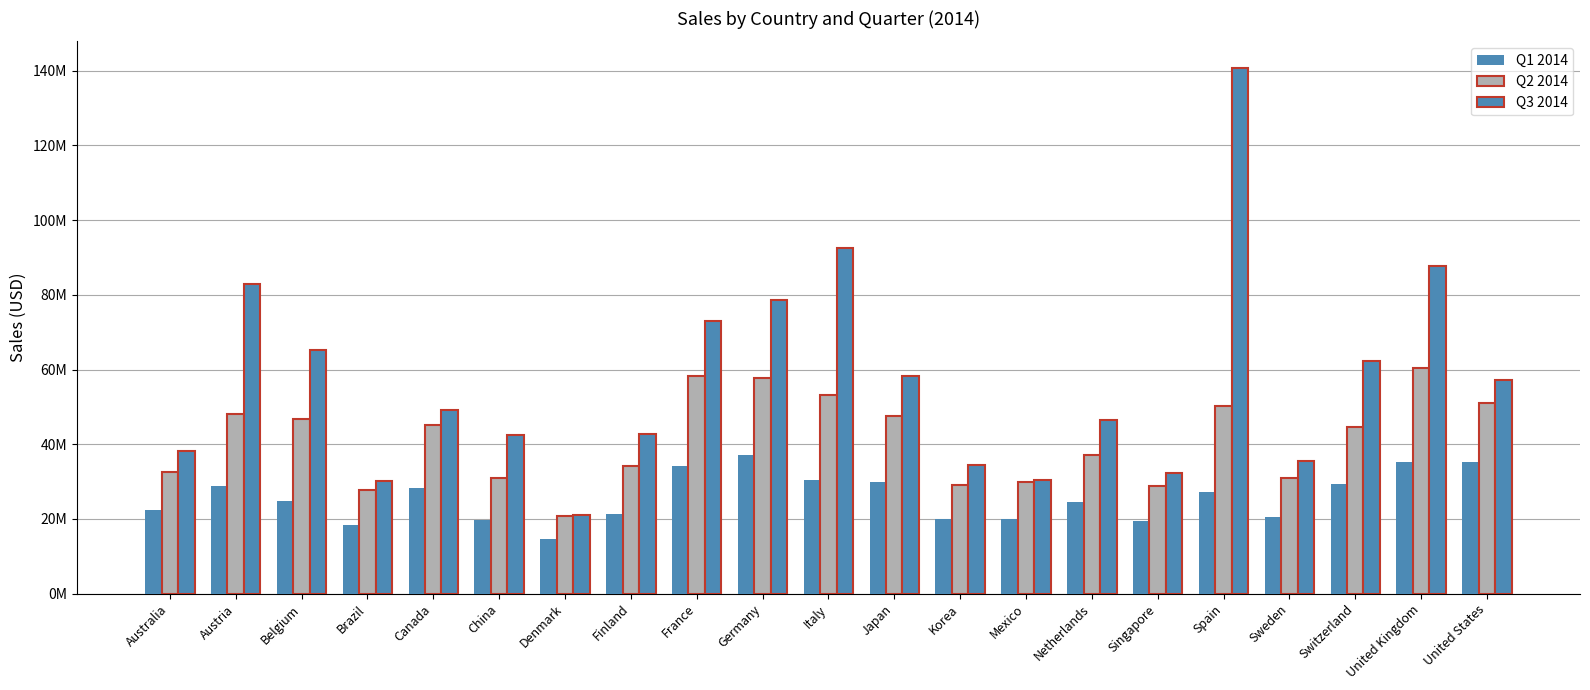

What is the approximate value of Q2 2014 at Japan?

47511430.8